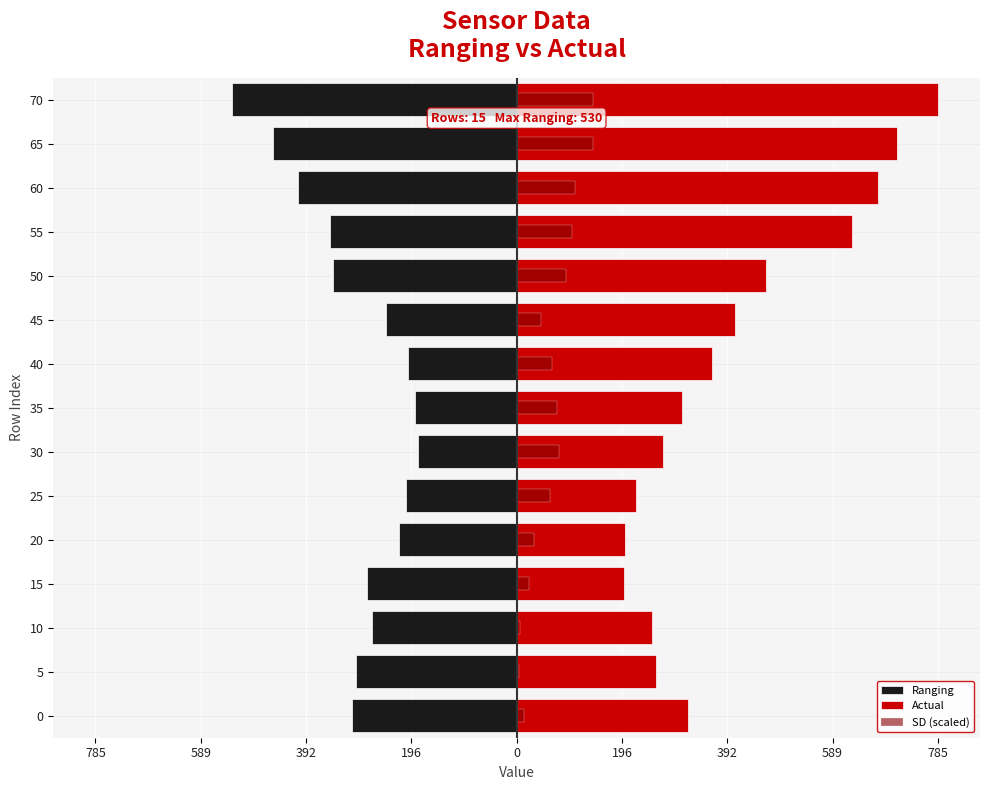

Rank the series at 55 from highest to lowest value.

Actual, SD (scaled), Ranging